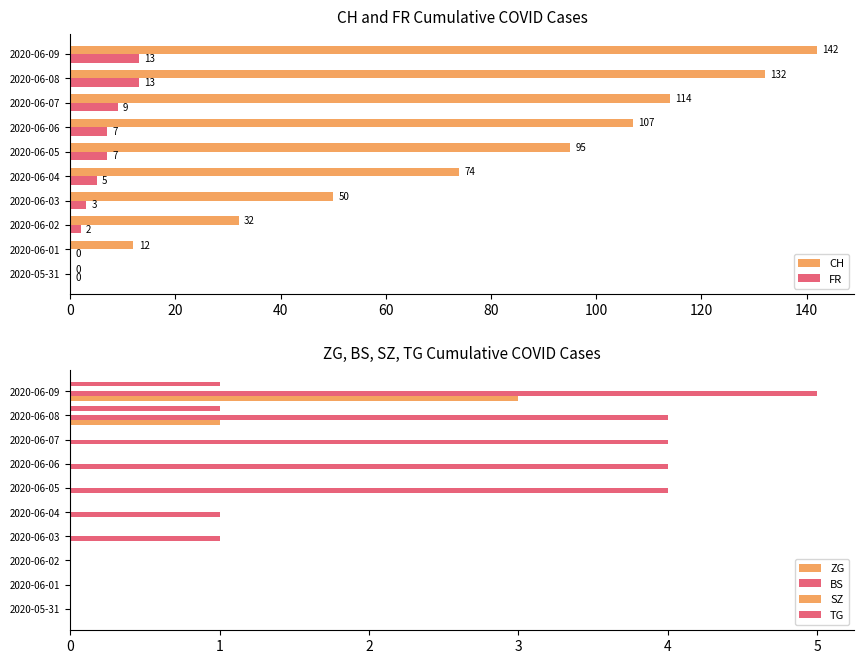

At how many categories does at least one series exceed 77?

5